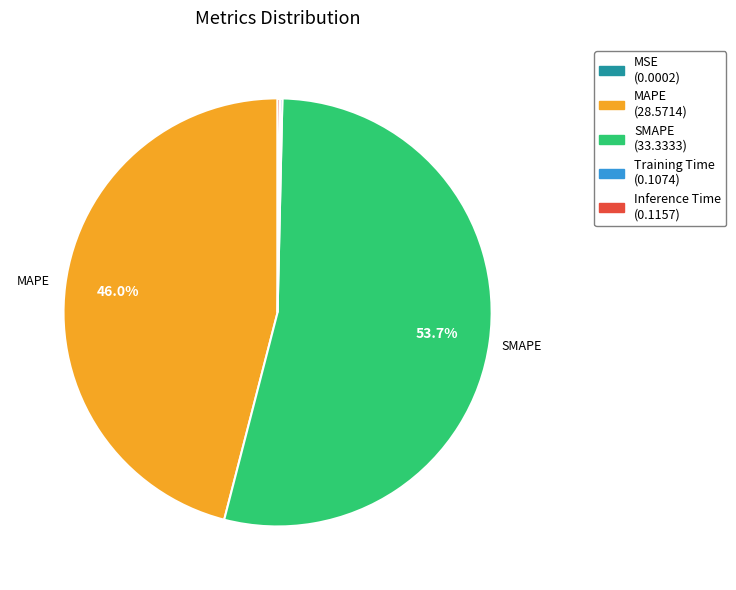

Is there any slice that represents more than half of the pie?

Yes